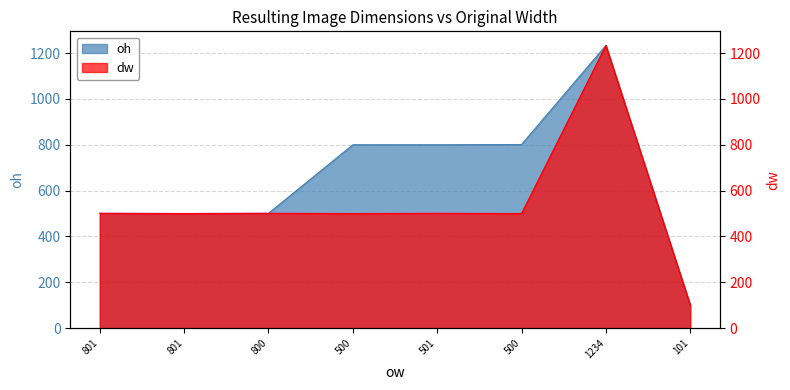

What is the difference between the highest and lowest values at 101?

1